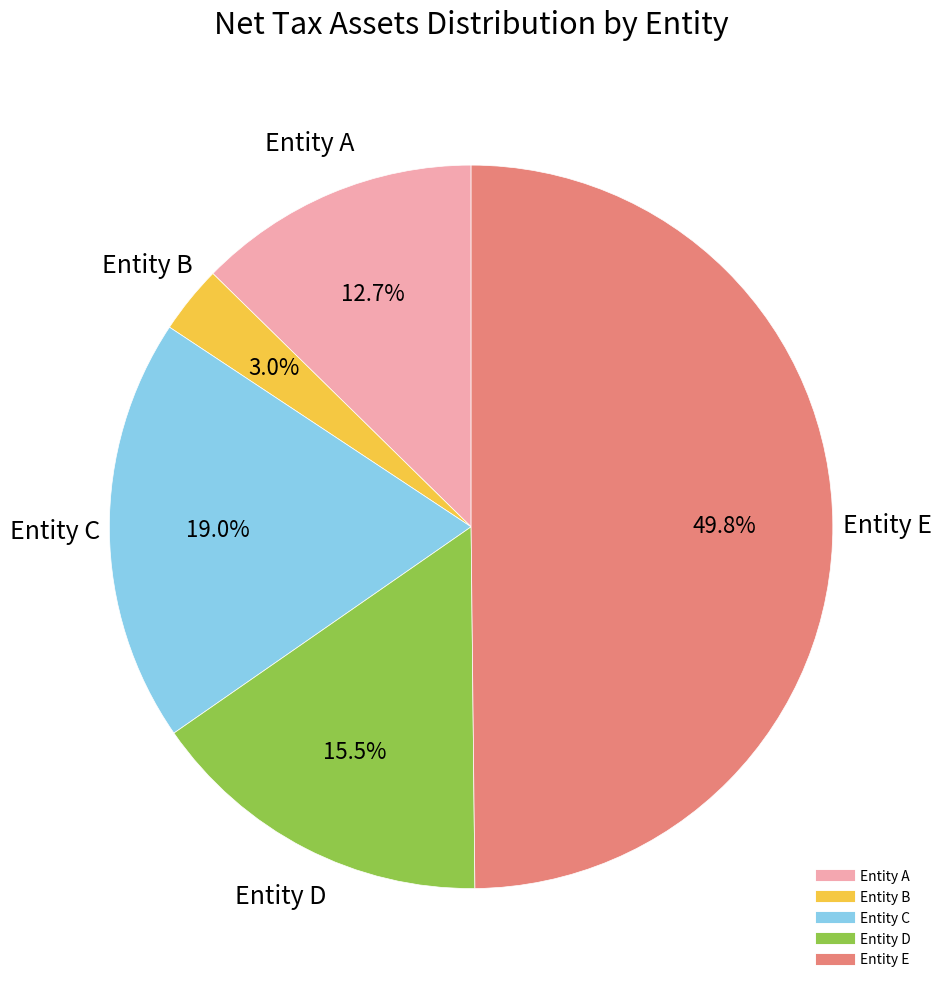

How many slices are in this pie chart?

5